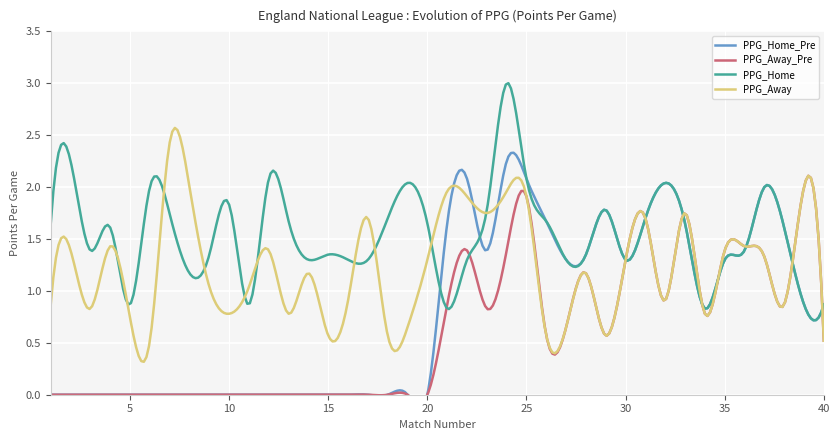

The PPG_Home_Pre series shows 2.2 at 24. True or false?

True